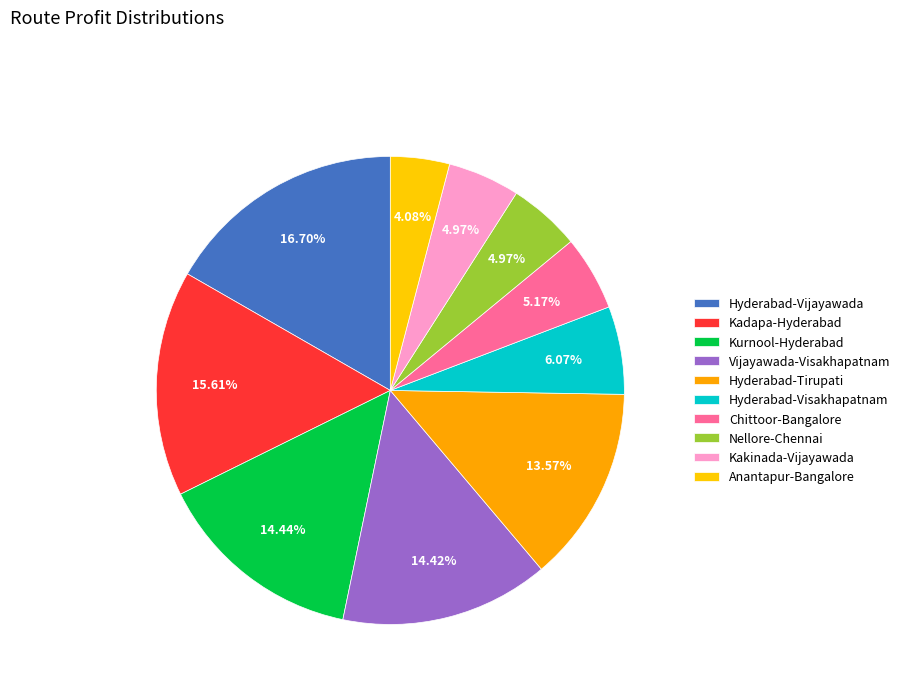

How many slices are in this pie chart?

10